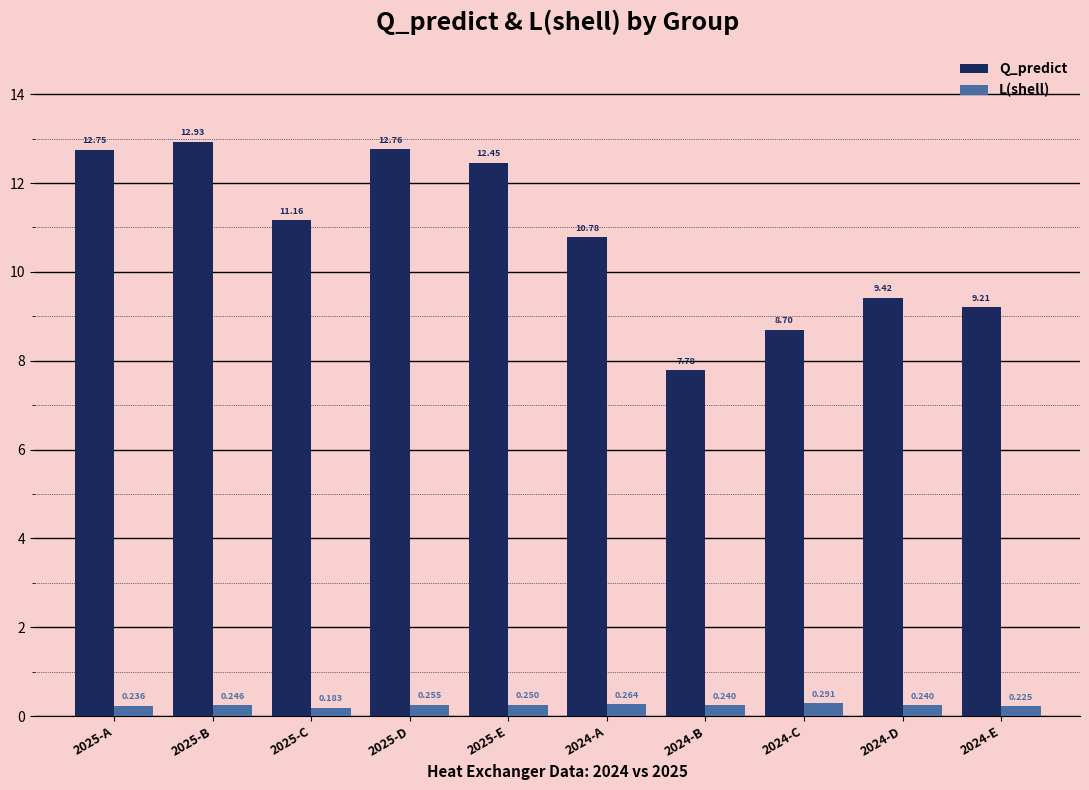

How many series are shown in this chart?

2